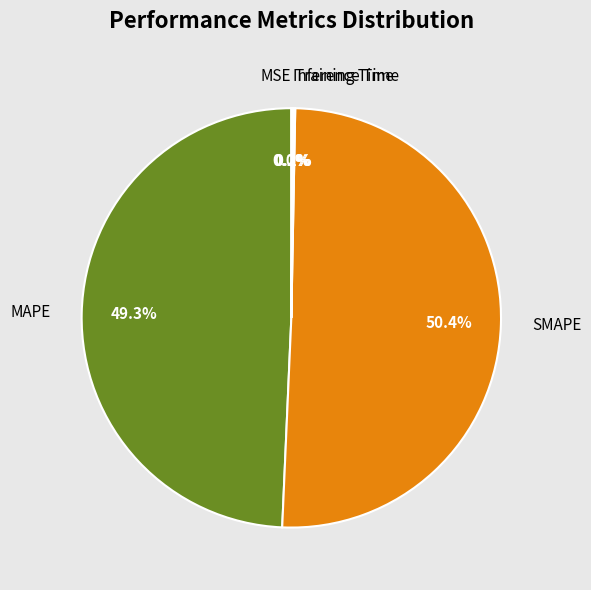

Which slice is the largest?

SMAPE